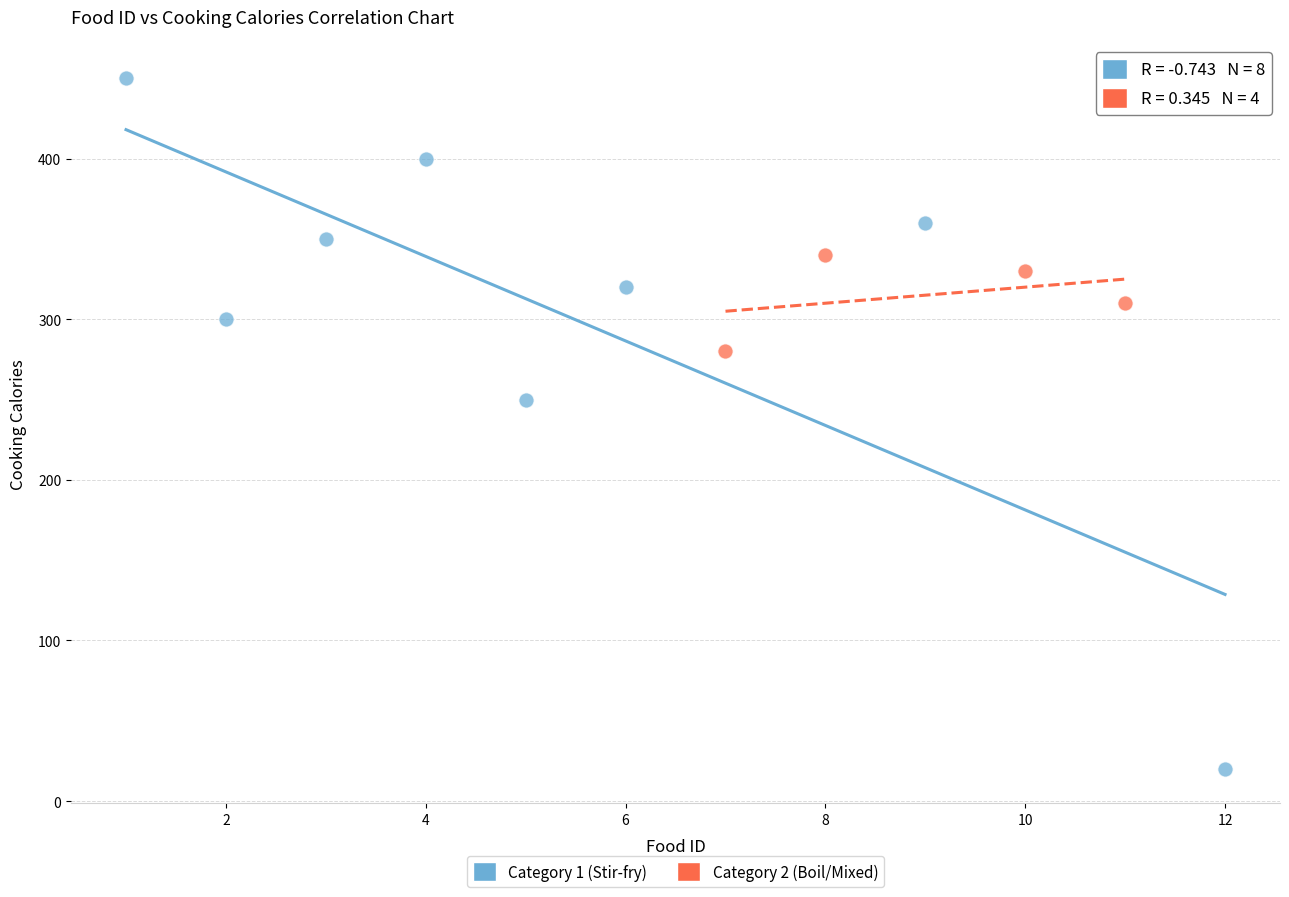

Which series contains the lowest Y value?

Category 1 (Stir-fry)